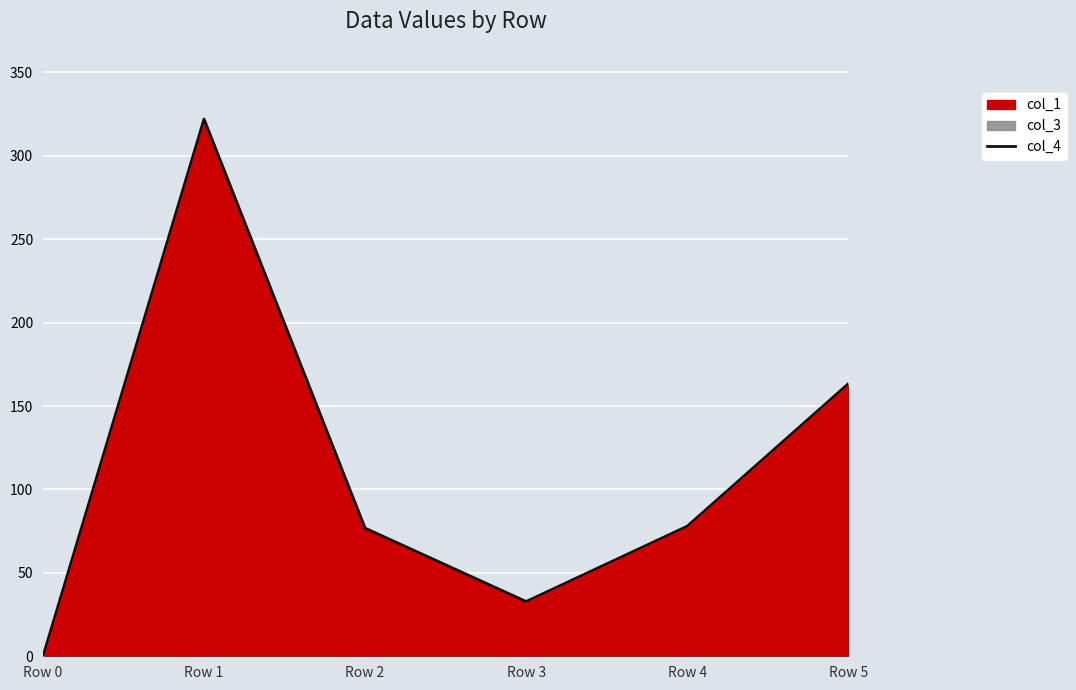

True or false: the data shows 163.4 at Row 5.

True